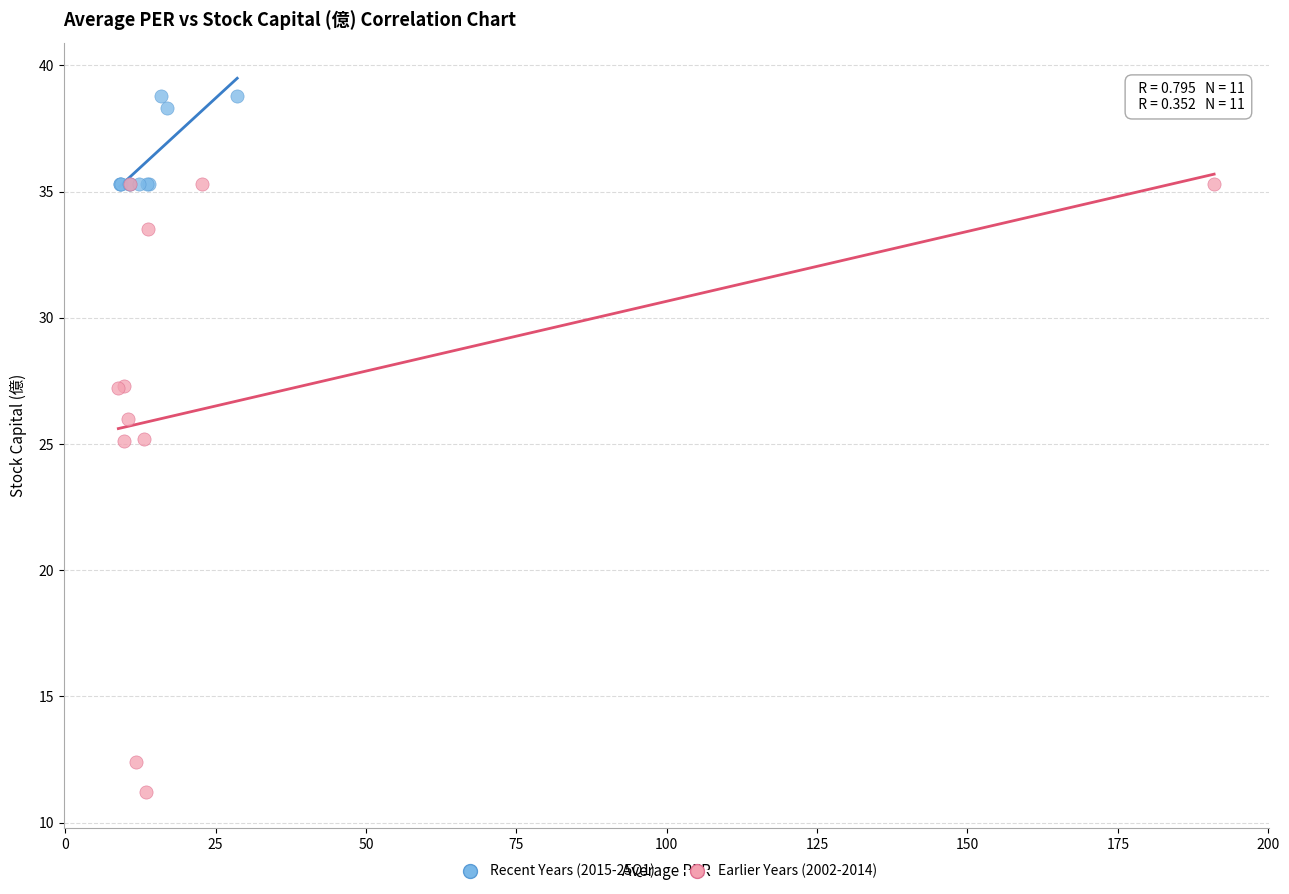

Which series reaches the minimum Y coordinate?

Earlier Years (2002-2014)